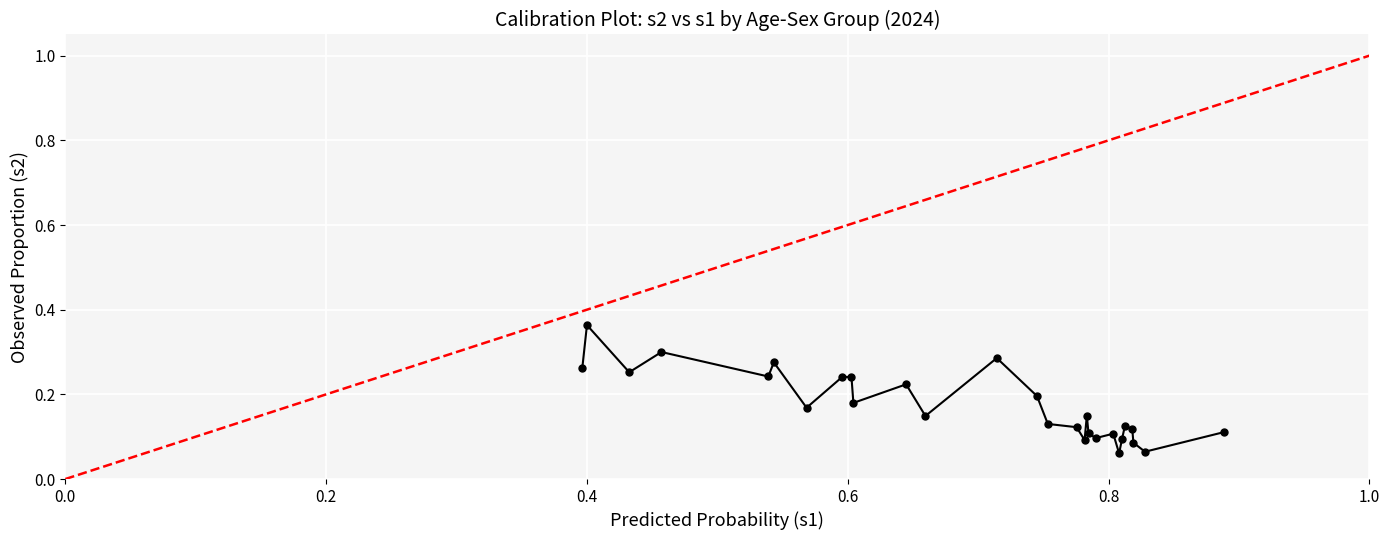

What is the value of the 13th point from the left?

0.3